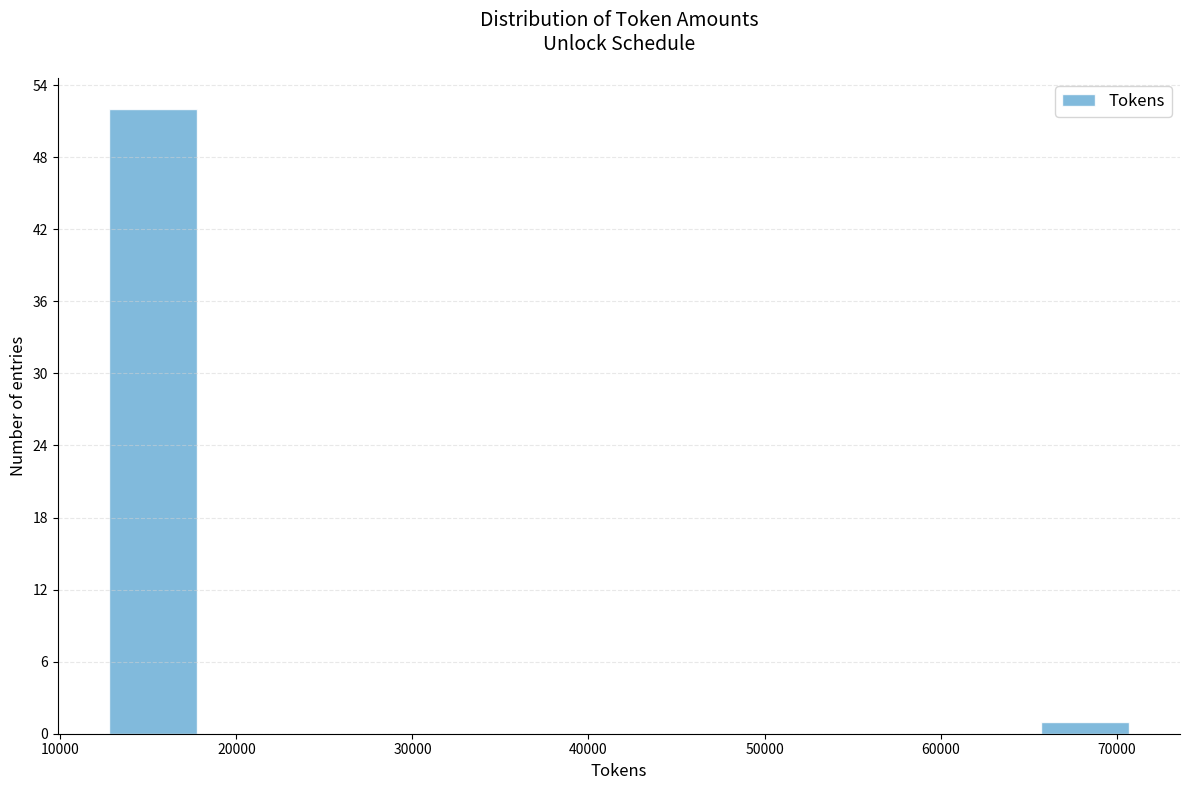

Over which range of the x-axis is the bar tallest?

12000 to 18000